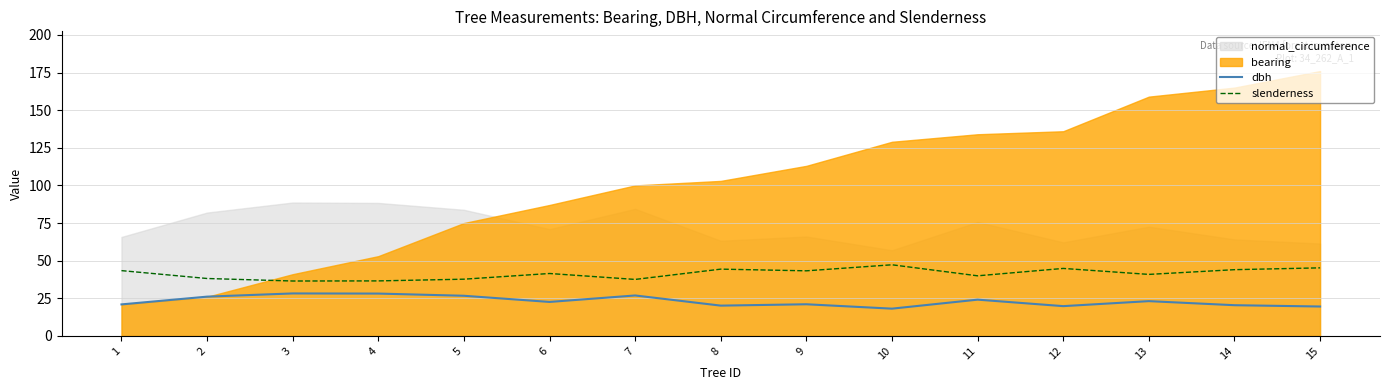

The dbh series shows 13.6 at 8. True or false?

False